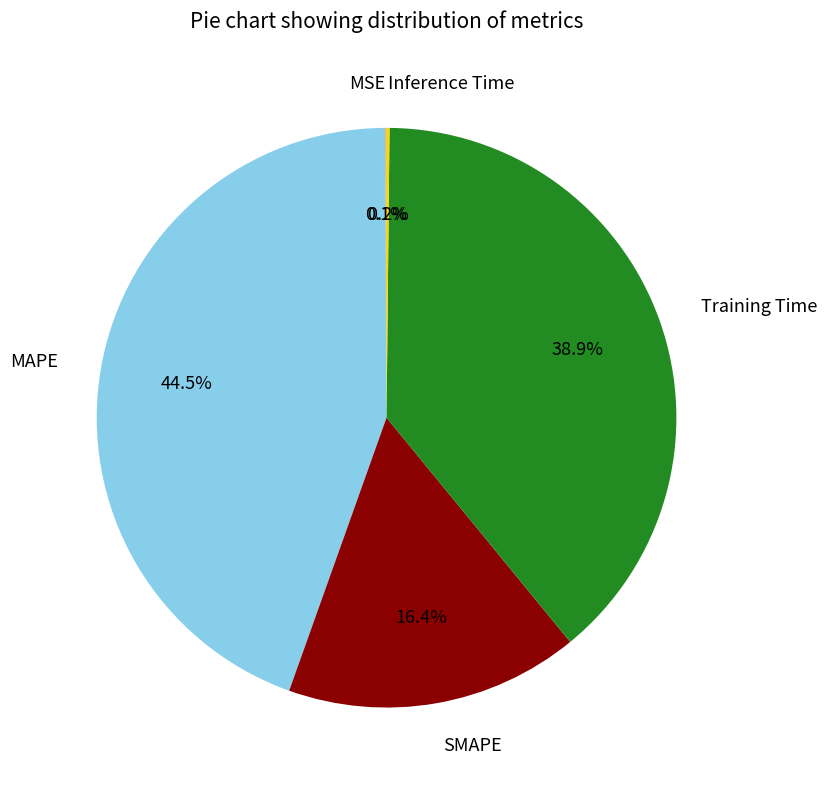

Does SMAPE account for over 50% of the chart?

No